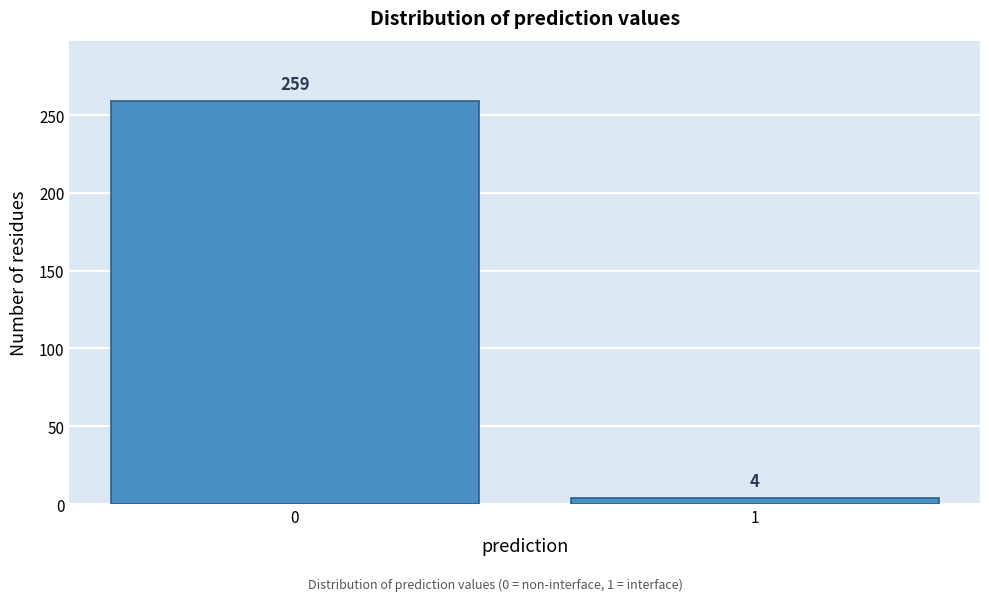

Reading left to right, what are all the values shown in this chart?

259	4